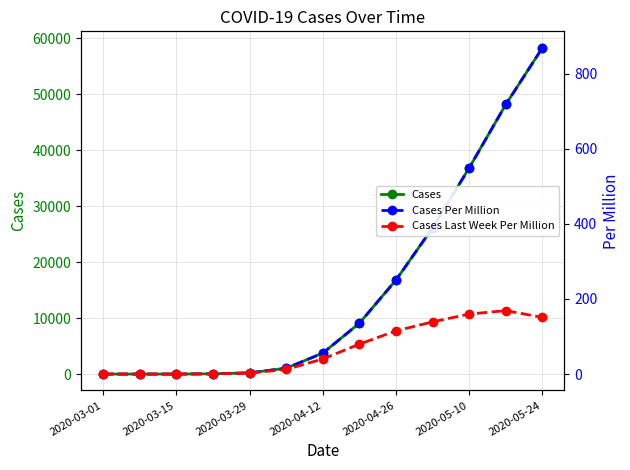

List the series in order of their peak value, highest first.

Cases, Cases Per Million, Cases Last Week Per Million